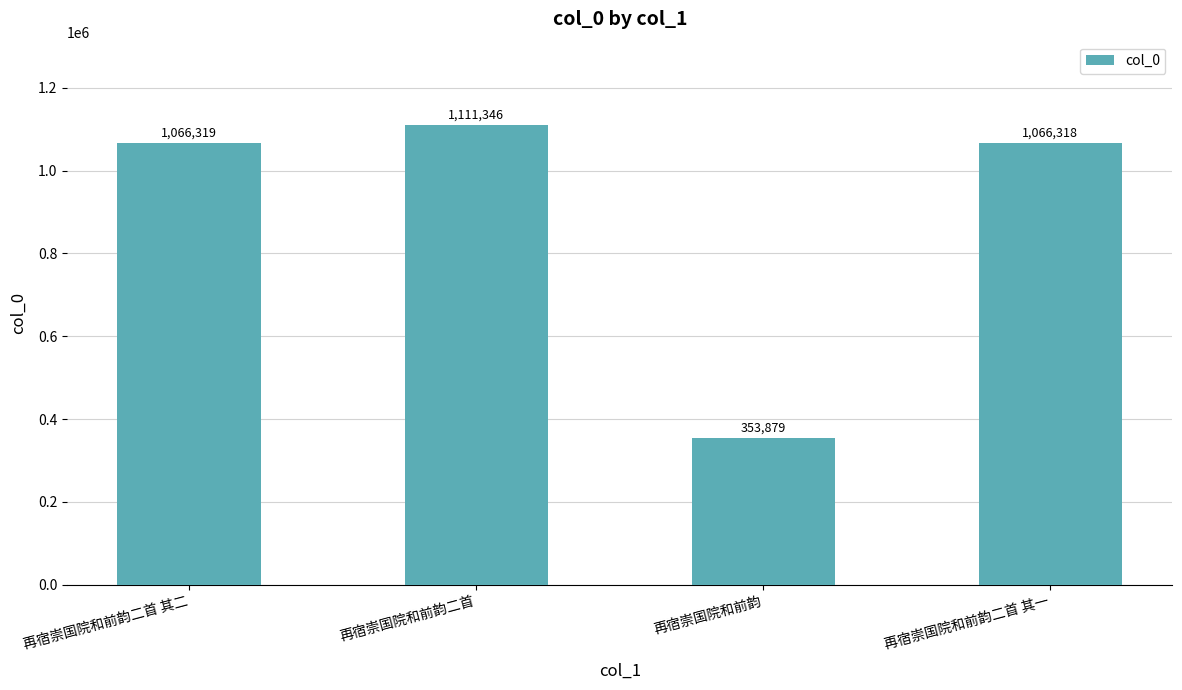

List the labels in order of value, smallest first.

再宿崇国院和前韵, 再宿崇国院和前韵二首 其一, 再宿崇国院和前韵二首 其二, 再宿崇国院和前韵二首